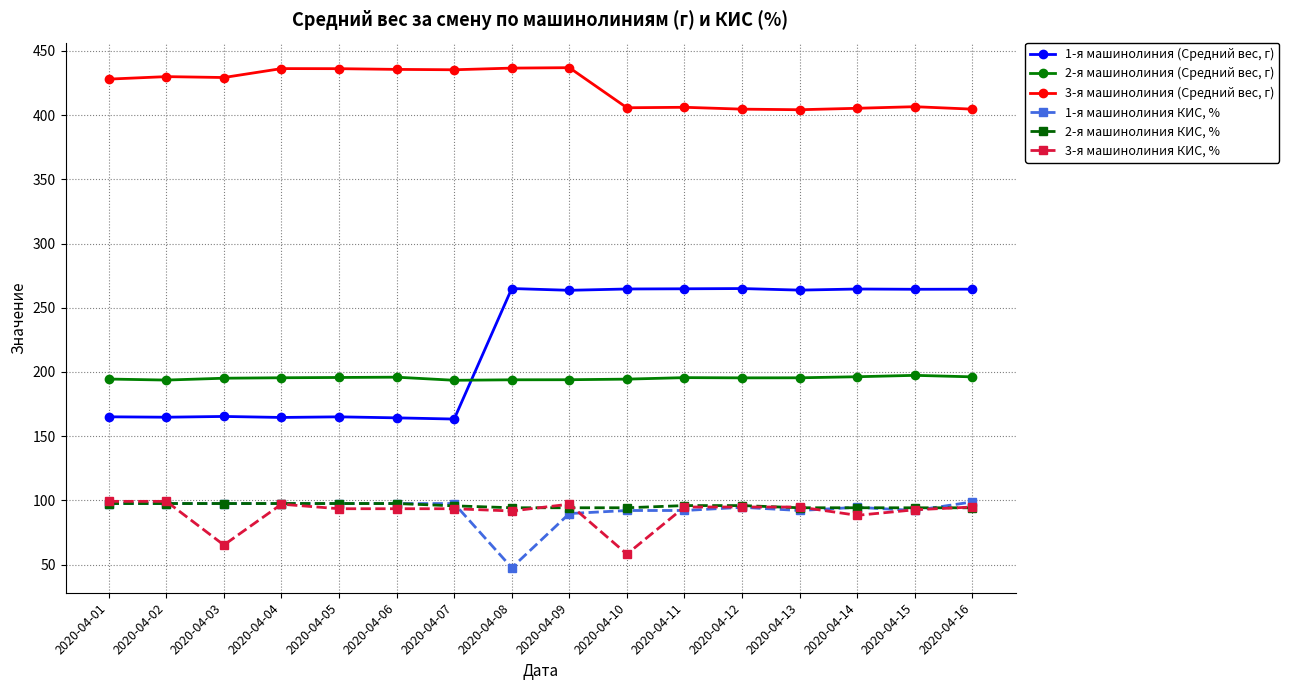

In 2-я машинолиния (Средний вес, г), how many points are lower than both neighbors (excluding endpoints)?

3